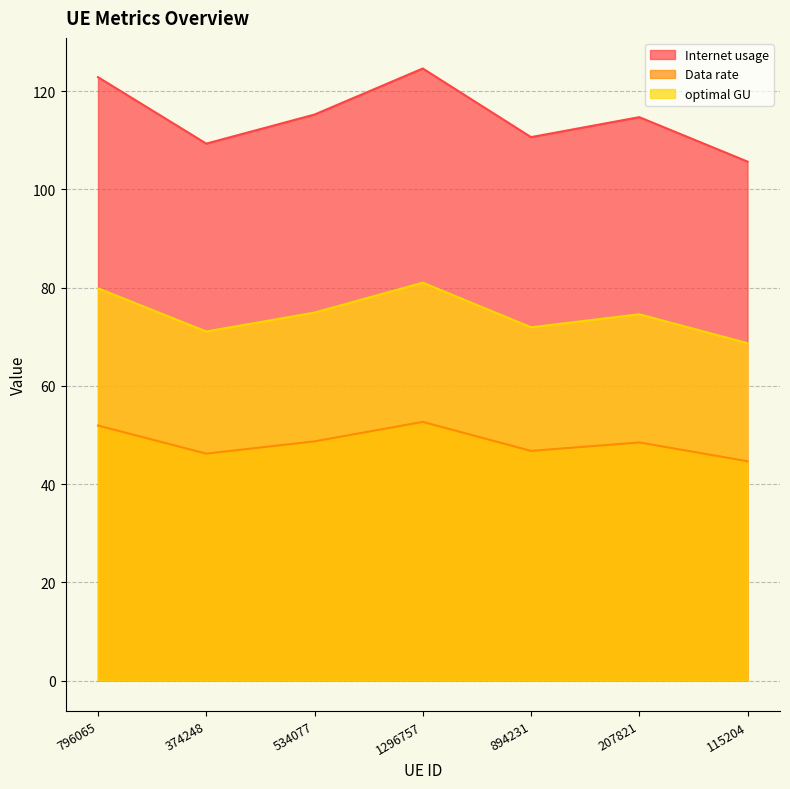

Rank the series by their maximum value, from highest to lowest.

Internet usage, optimal GU, Data rate